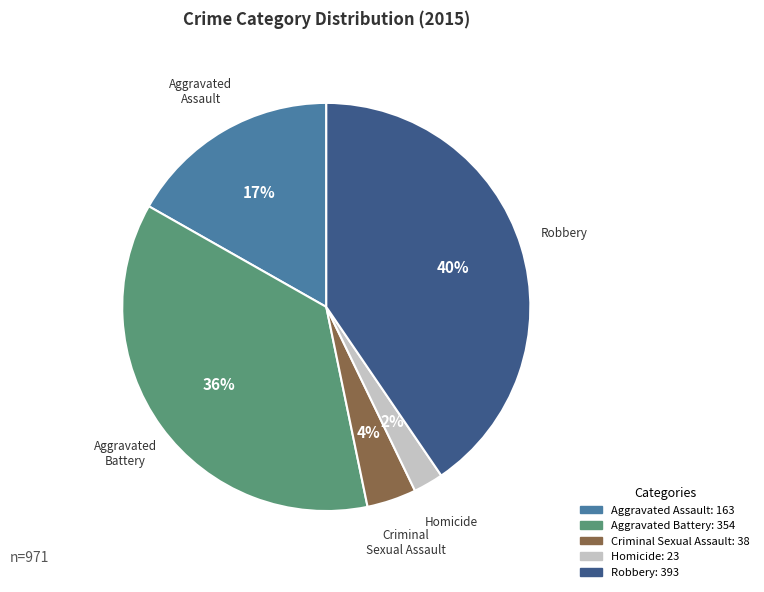

Count the number of slices in the pie.

5